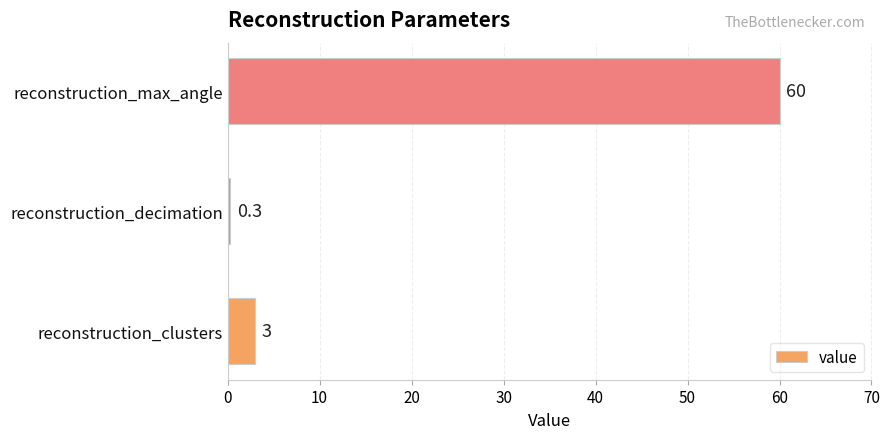

At which label is the value closest to 30?

reconstruction_clusters